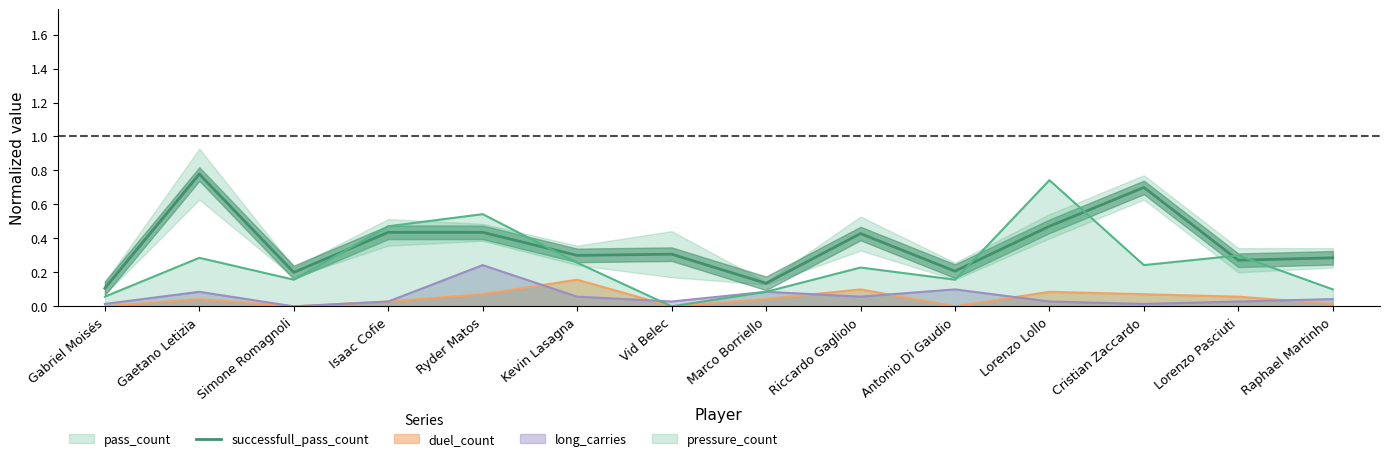

How many interior local peaks (higher than both neighbors) does the data have?

4